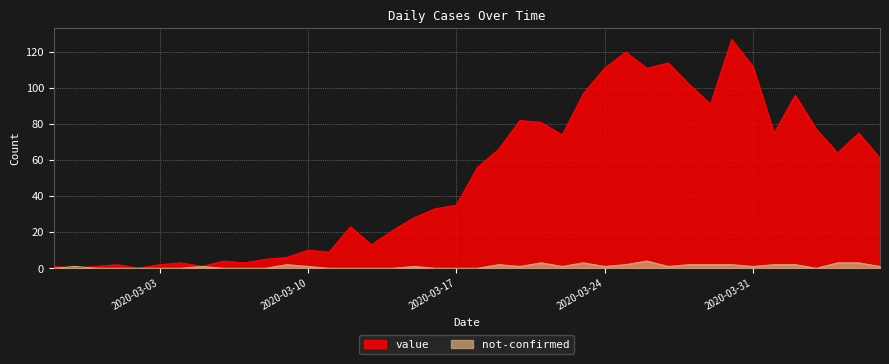

How many interior local valleys does the value series have?

11